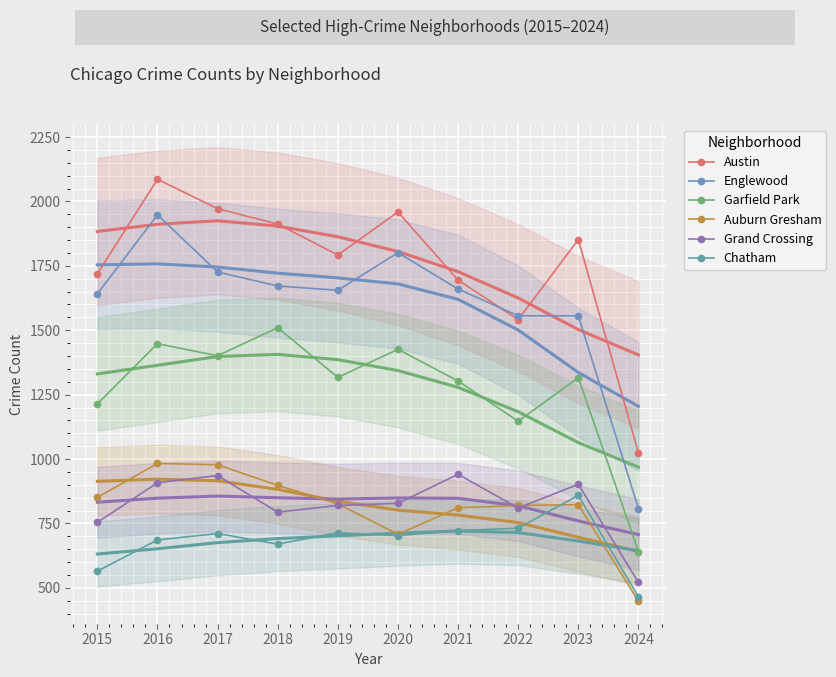

What is the value of the Englewood point at the 10th from the left?

808